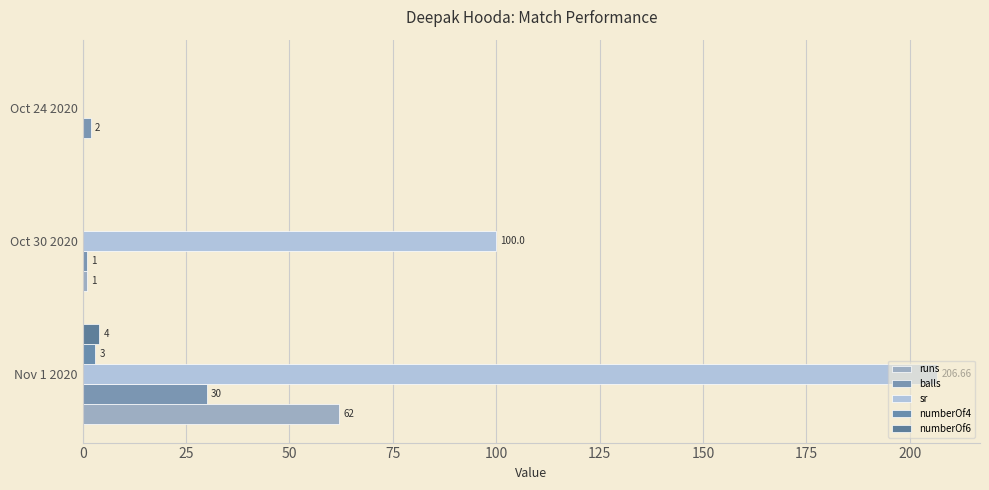

How many data points does each series have?

3